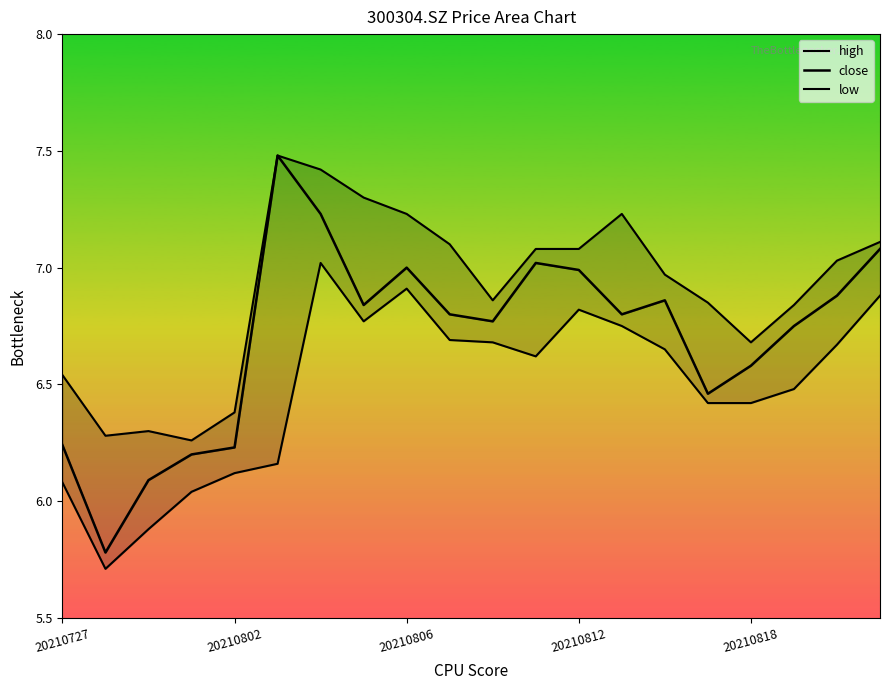

What position from the left is 20210812?

4